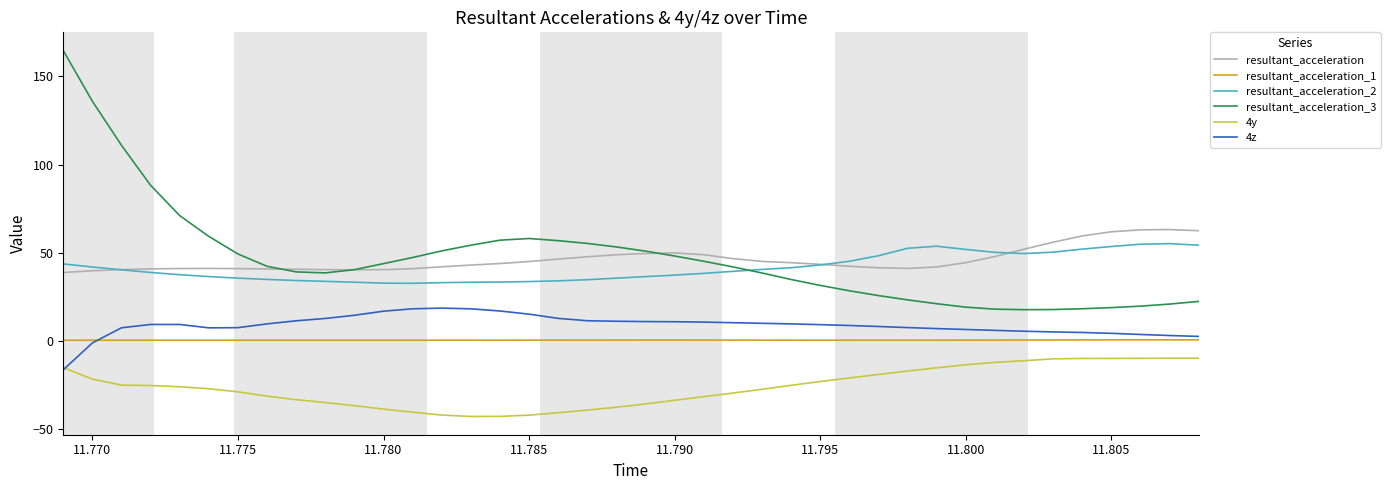

What is the minimum value for resultant_acceleration_2?

32.7